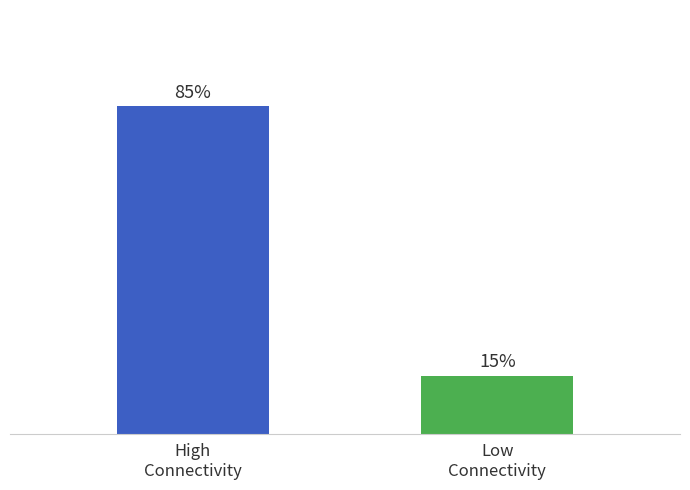

Rank the categories by value from highest to lowest.

High
Connectivity, Low
Connectivity